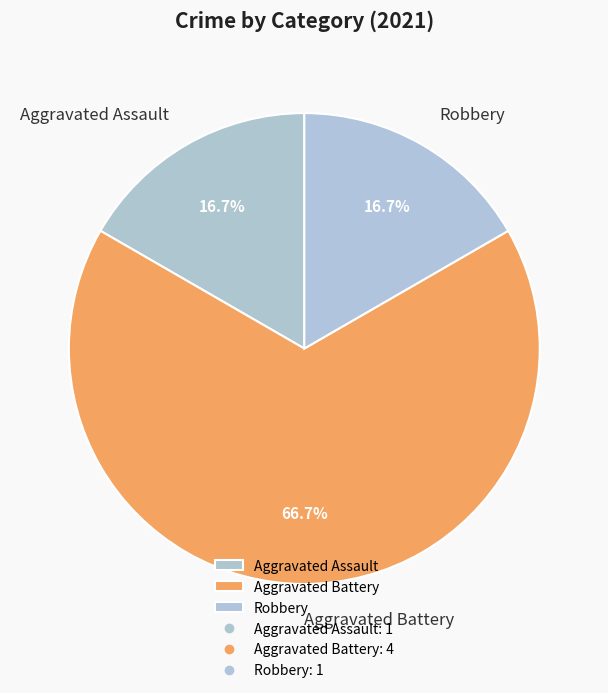

Do Aggravated Assault and Robbery together represent more than half of the pie?

No